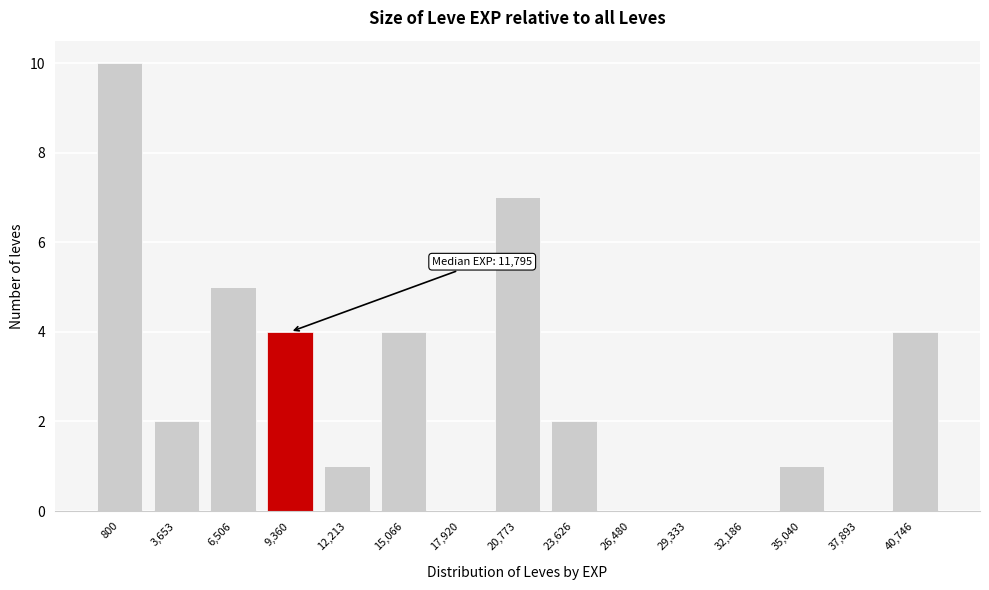

Reading left to right, list all the values displayed in this chart.

800=10	3,653=2	6,506=5	9,360=4	12,213=1	15,066=4	17,920=0	20,773=7	23,626=2	26,480=0	29,333=0	32,186=0	35,040=1	37,893=0	40,746=4